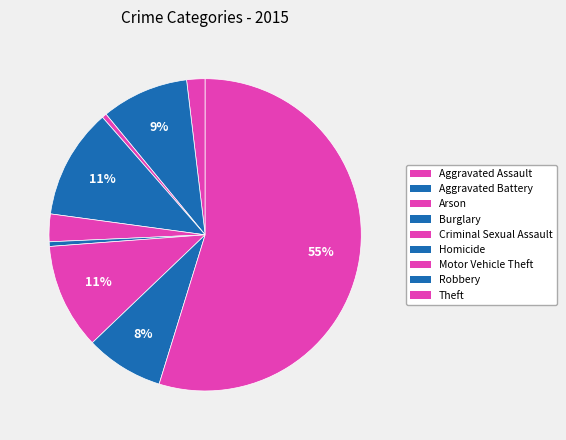

How many slices are in this pie chart?

9